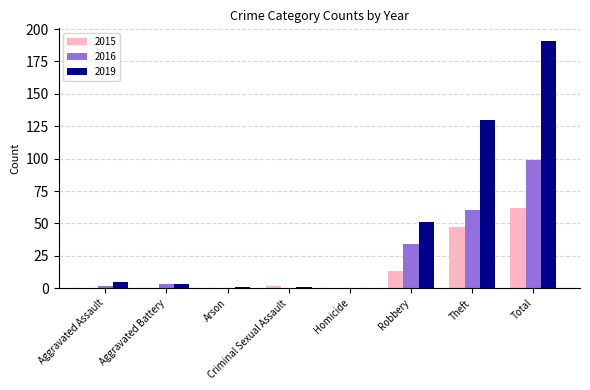

What is the sum of all 2015 values?

124